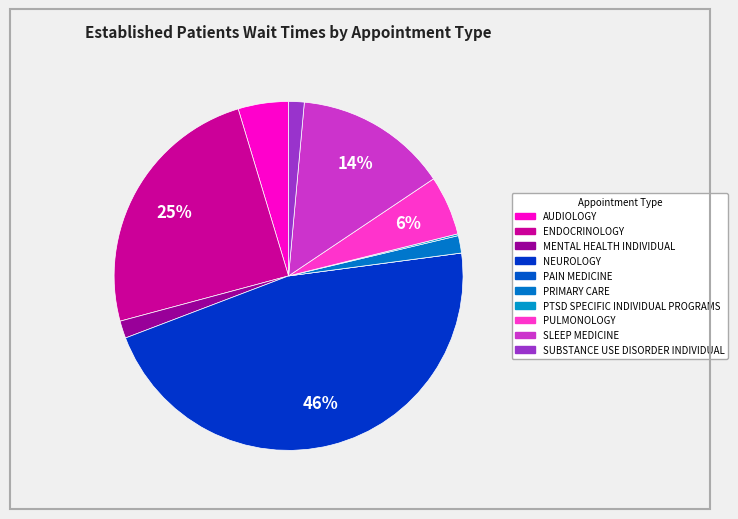

What is the change in value from ENDOCRINOLOGY to PAIN MEDICINE?

-28.9